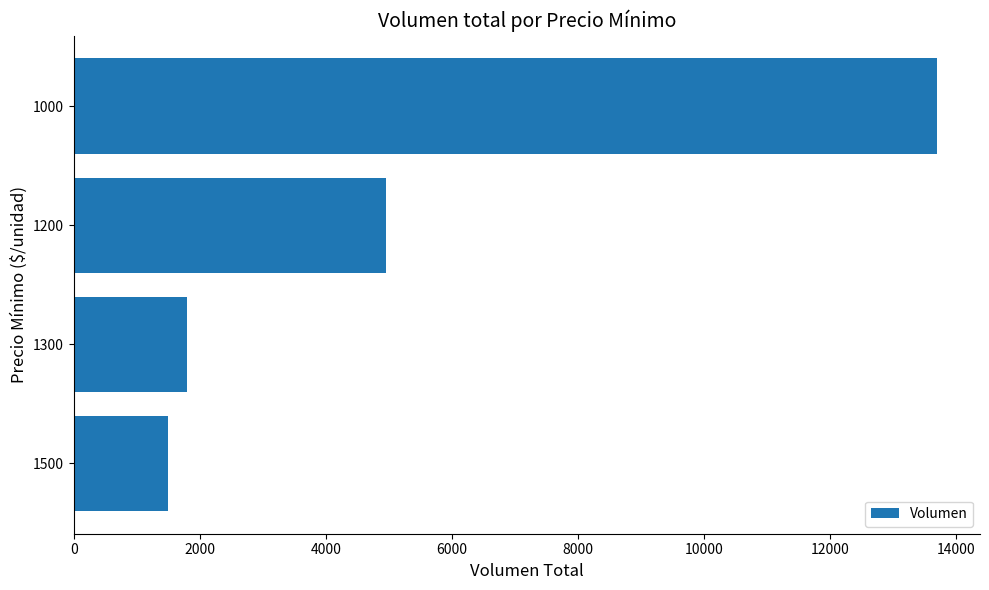

The value at 1300 is 480. True or false?

False